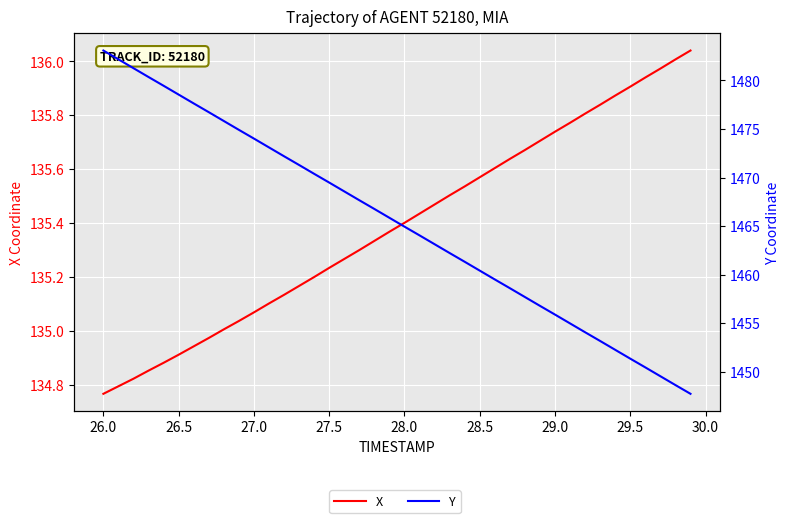

What is the lowest value of the X series?

134.8